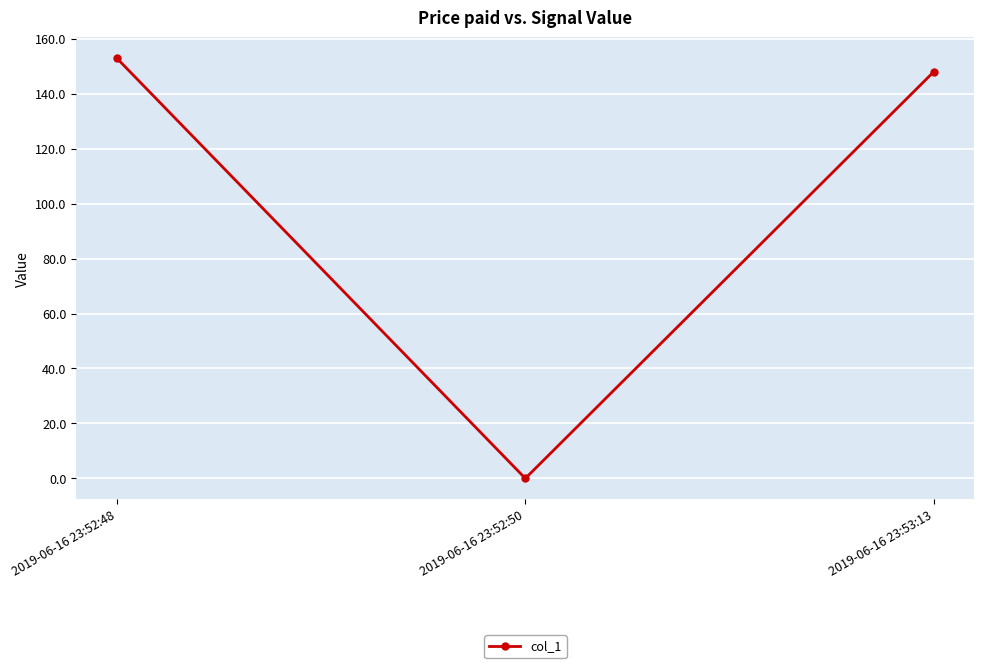

How many data points does each series have?

3